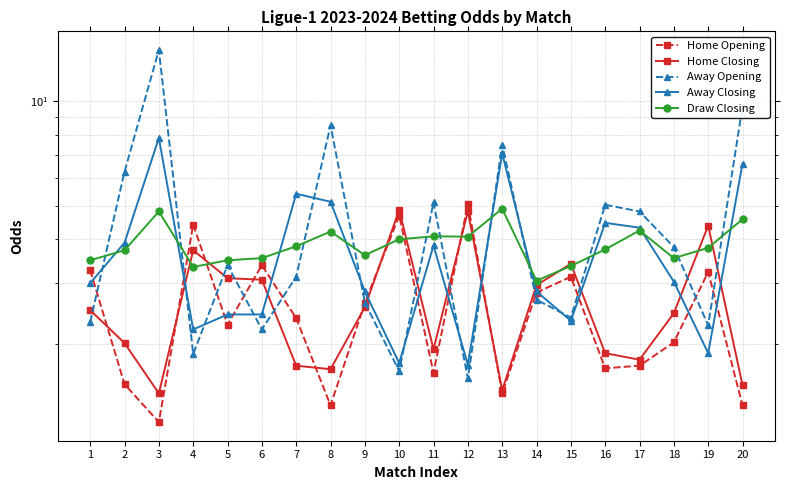

What is the value of the Home Opening point at the 1st from the left?

3.3